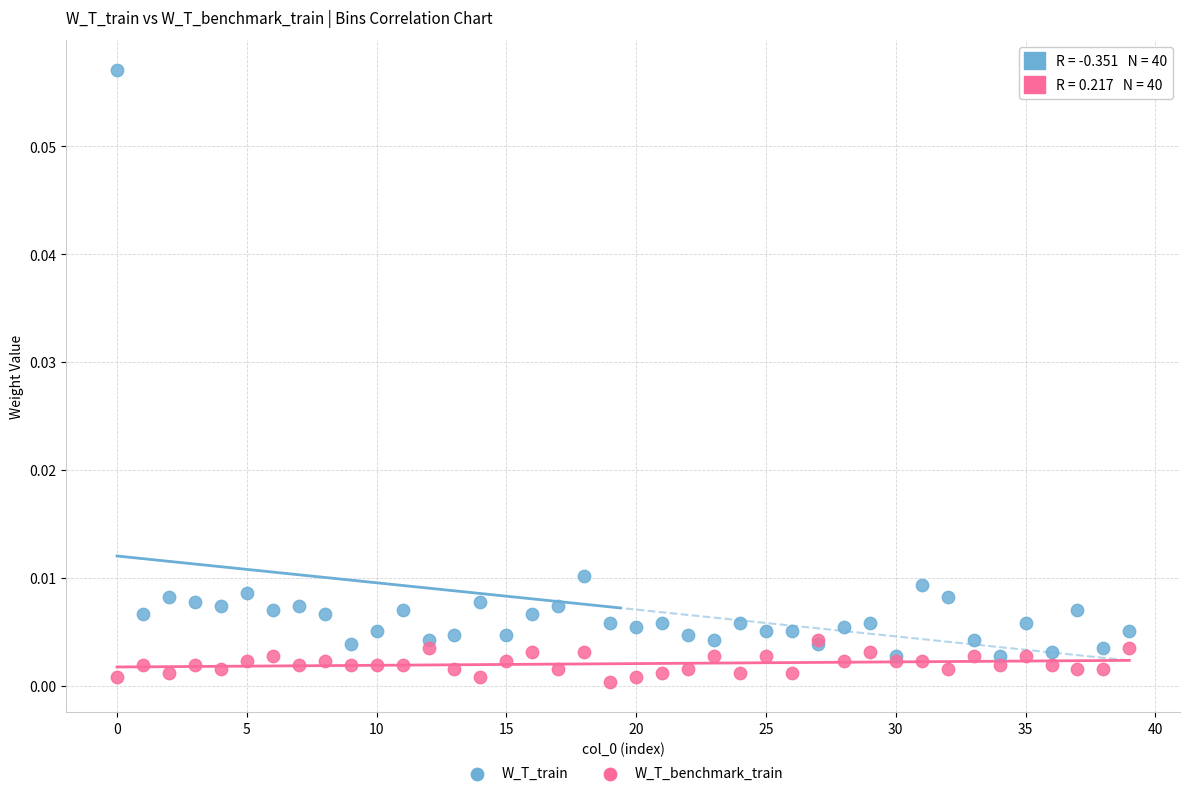

Which series contains the lowest Y value?

W_T_benchmark_train